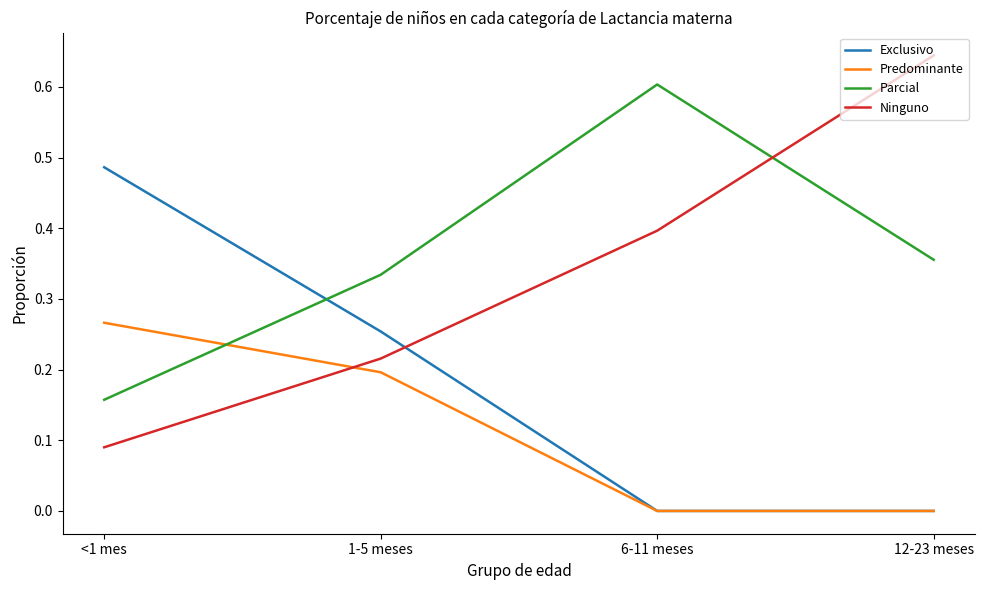

Where is the first local maximum for Parcial?

6-11 meses